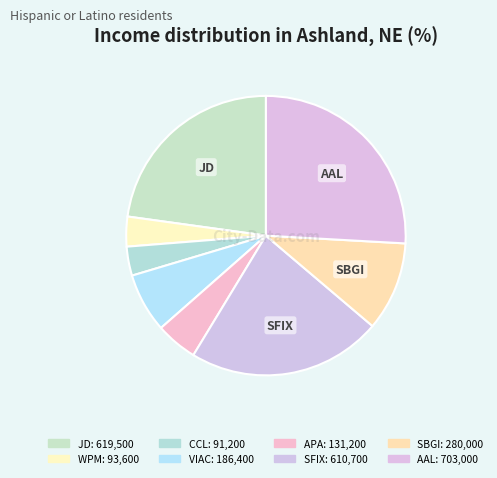

The WPM slice represents 3% of the pie. True or false?

True